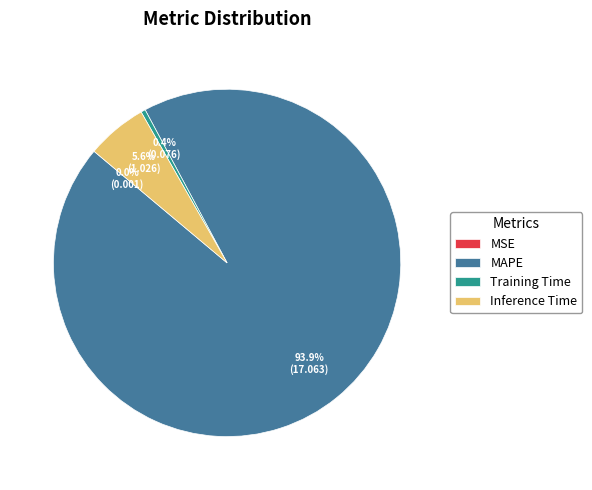

What is the majority slice?

MAPE